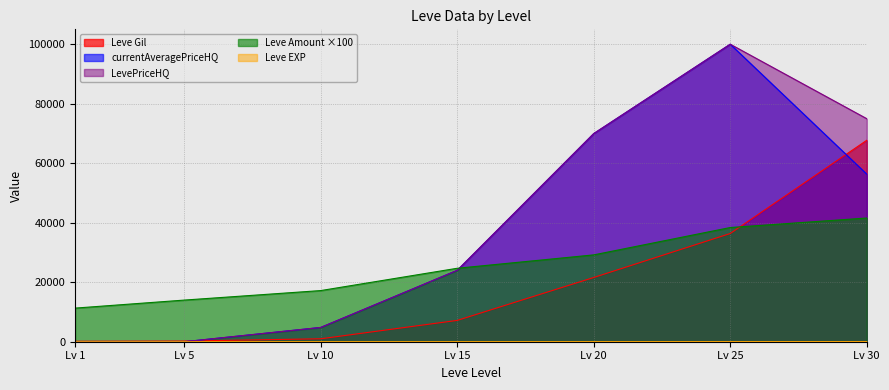

Is it true that Leve Gil equals 7170 at Lv 15?

True